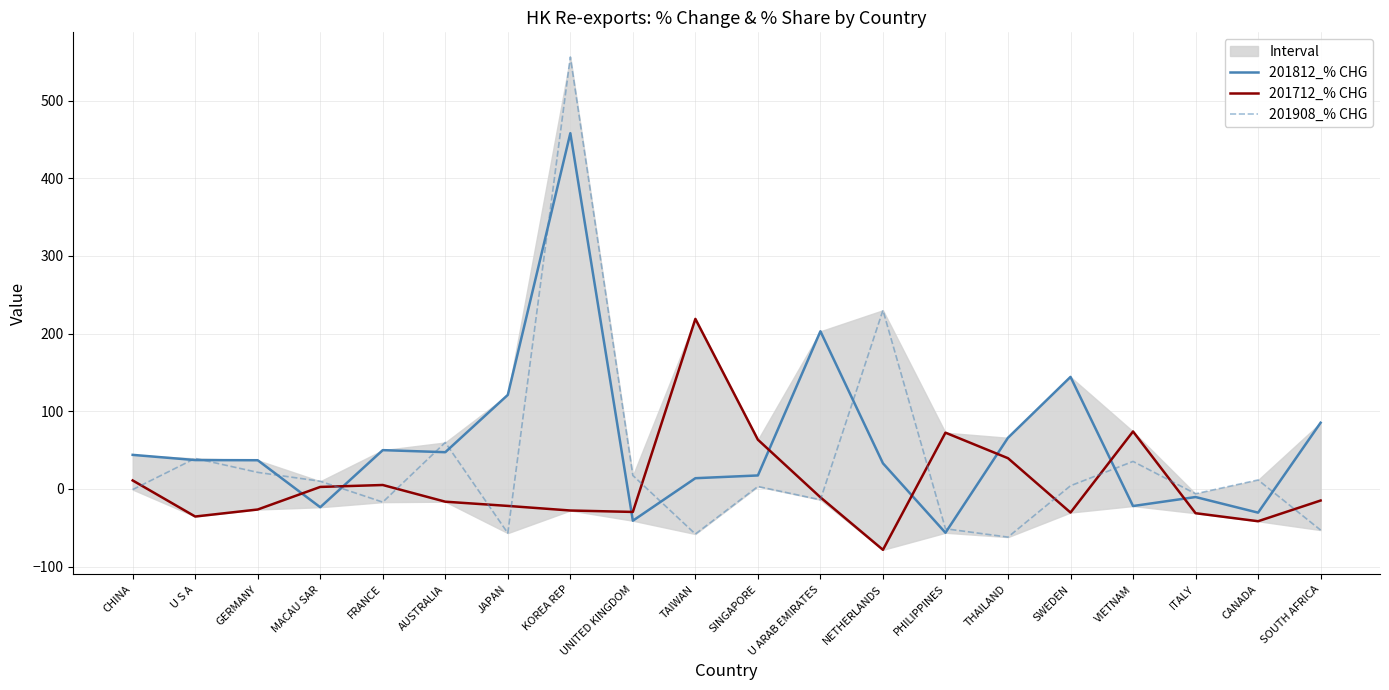

What value does the 201712_% CHG series have at CANADA?

-41.6